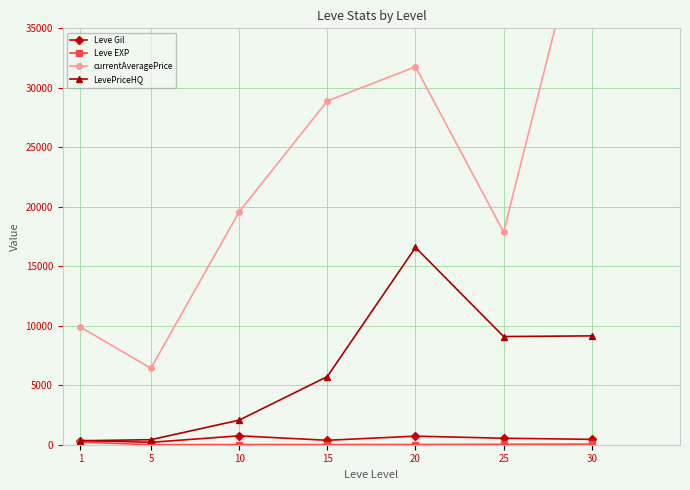

Reading left to right, extract all data points from this chart.

Leve Gil: 349.8	201.7	746.7	373.3	720.0	545.0	452.5
Leve EXP: 210.7	4.8	9.5	12.7	18.0	33.7	52.8
currentAveragePrice: 9892.3	6428.7	19572.9	28892.0	31768.2	17879.3	47287.5
LevePriceHQ: 332.9	423.5	2063.3	5727.8	16583.3	9091.3	9150.0